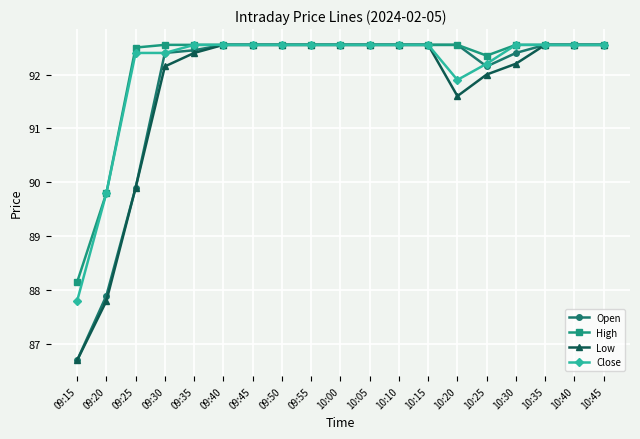

How many lines are shown in the chart?

4